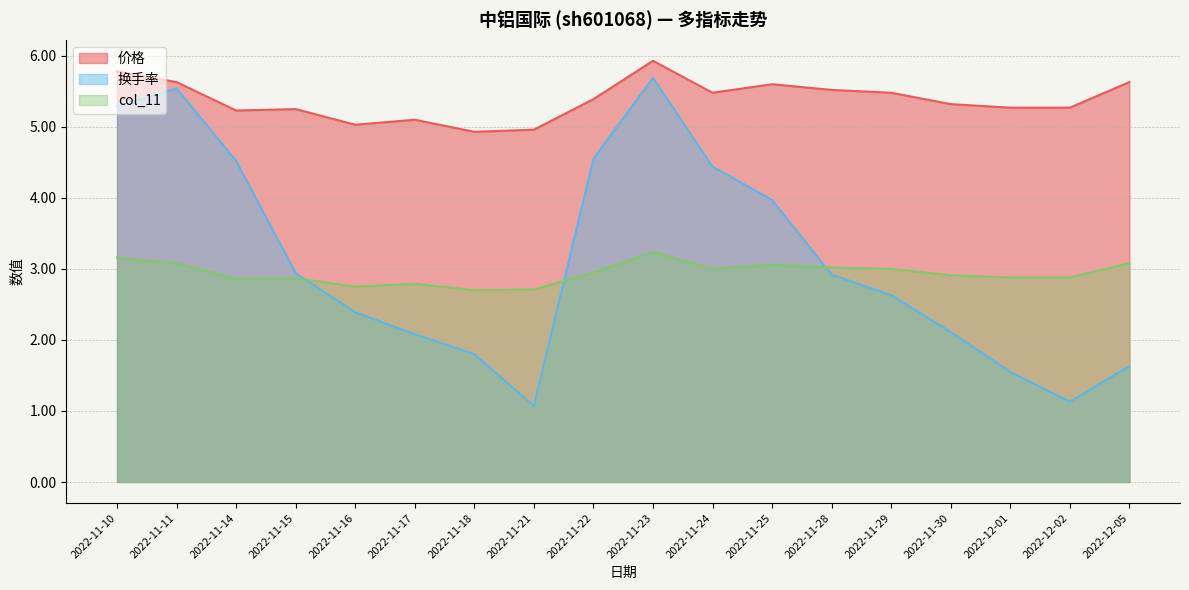

How many distinct data groups are displayed?

3